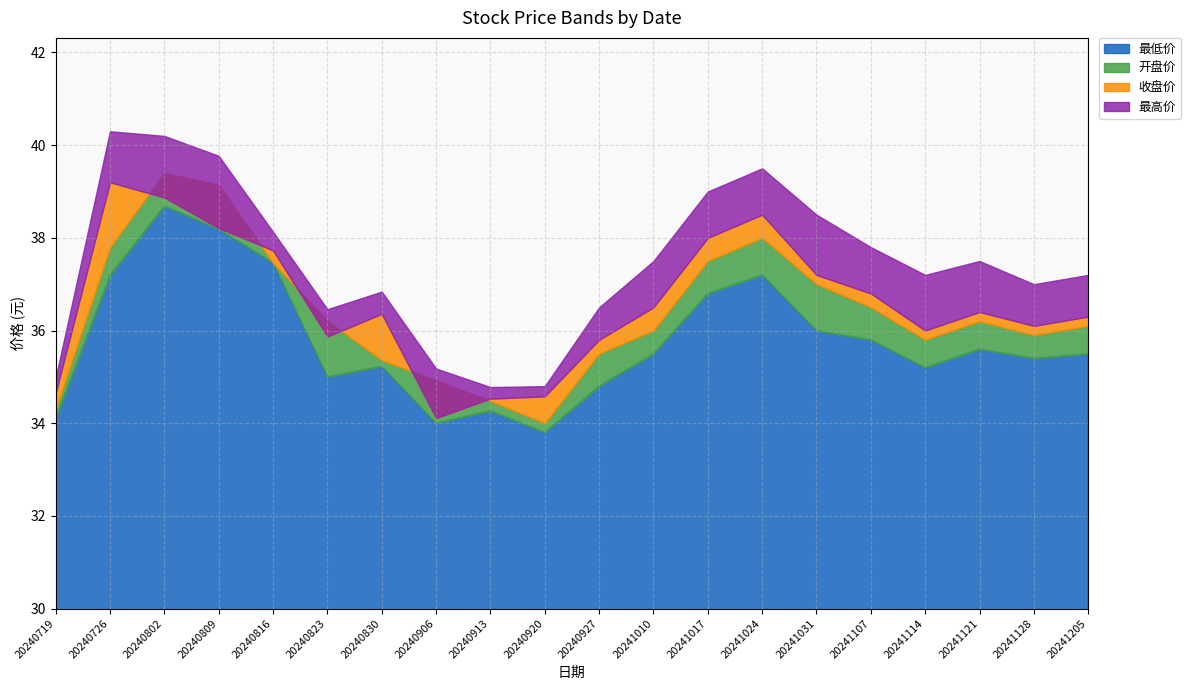

How many interior local peaks does the 最低价 series have?

5